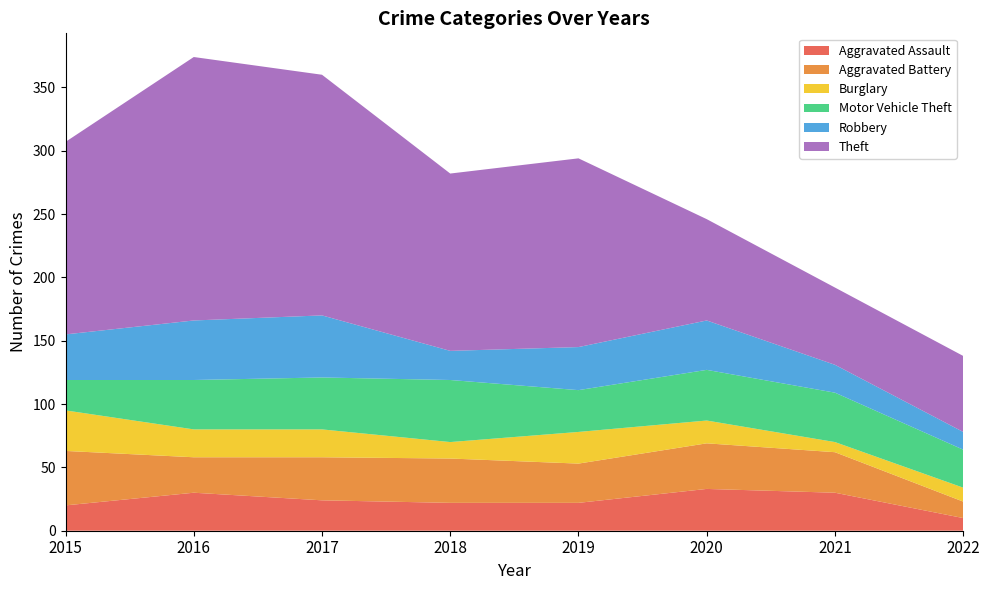

Reading right to left, what are all the values shown in this chart?

Aggravated Assault: 10	30	33	22	22	24	30	20
Aggravated Battery: 13	32	36	31	35	34	28	43
Burglary: 11	8	18	25	13	22	22	32
Motor Vehicle Theft: 30	39	40	33	49	41	39	24
Robbery: 14	22	39	34	23	49	47	36
Theft: 60	61	80	149	140	190	208	152